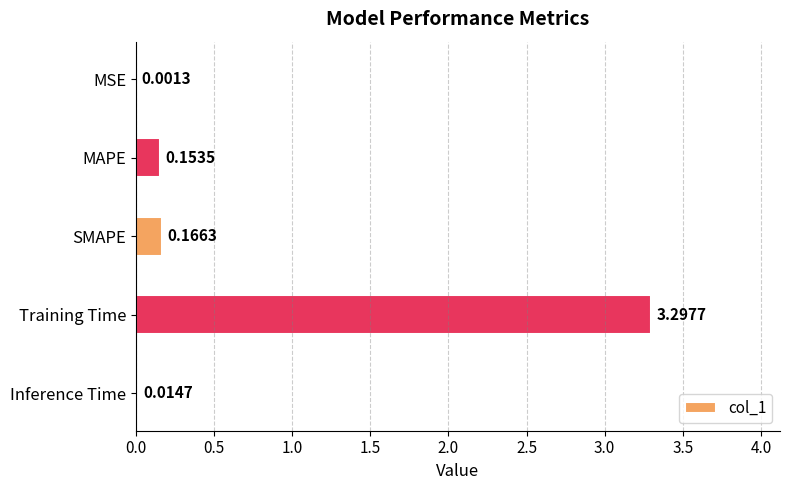

What is the average value?

0.7